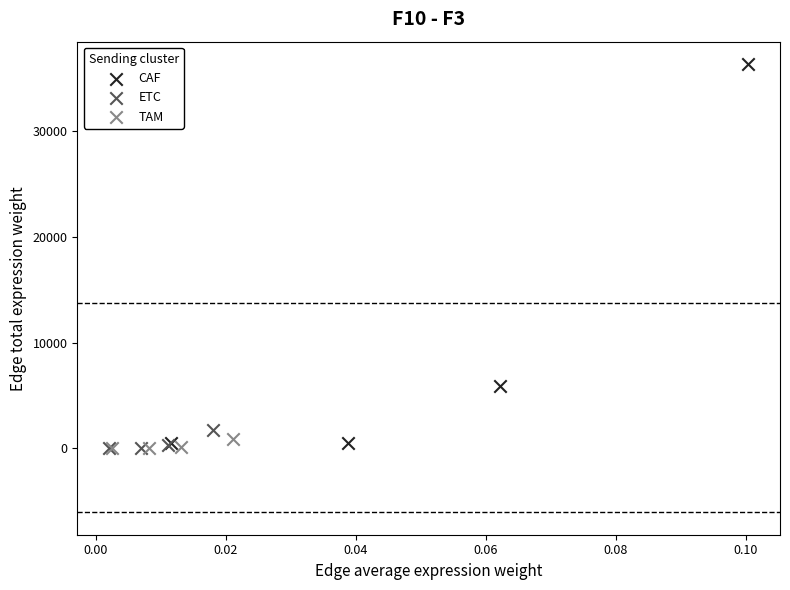

Which series has the widest spread of Y values?

CAF